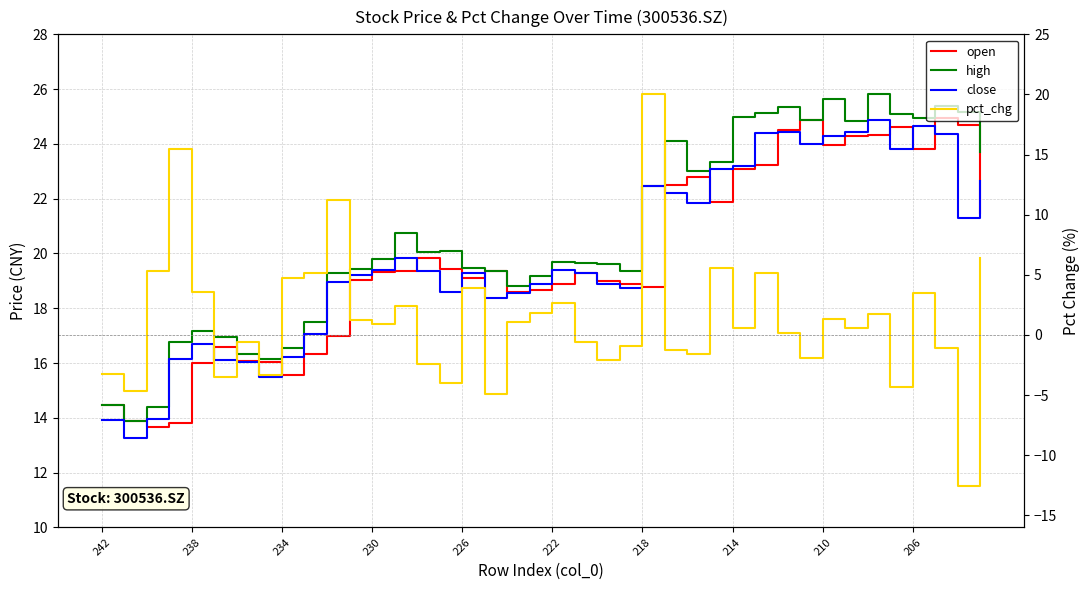

True or false: open has more than 1 points higher than both neighbors.

True